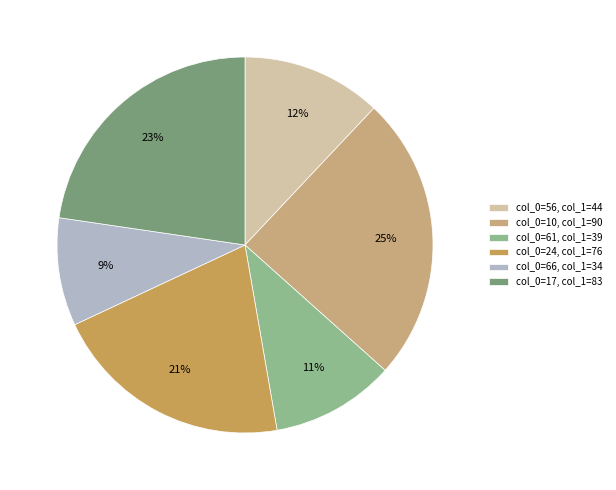

To the nearest percent, what is the combined percentage of col_0=61, col_1=39 and col_0=56, col_1=44?

23%